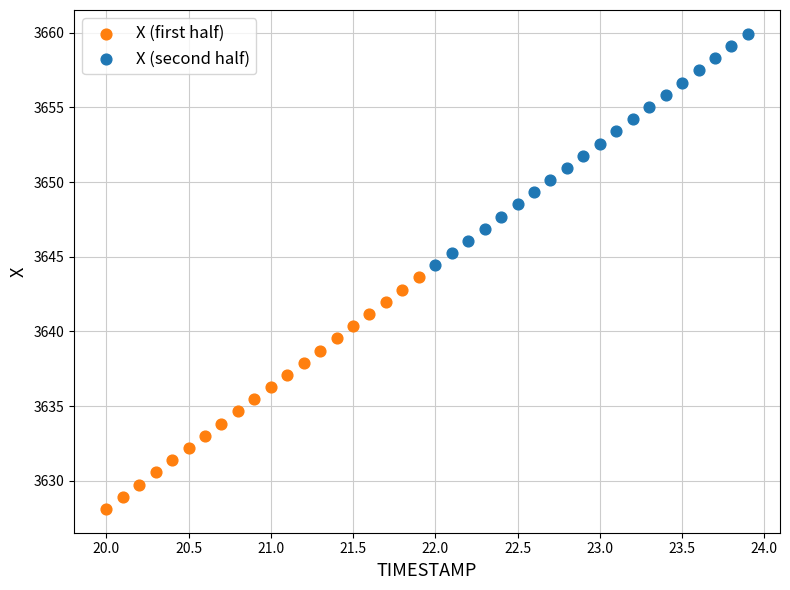

Which series reaches the minimum Y coordinate?

X (first half)